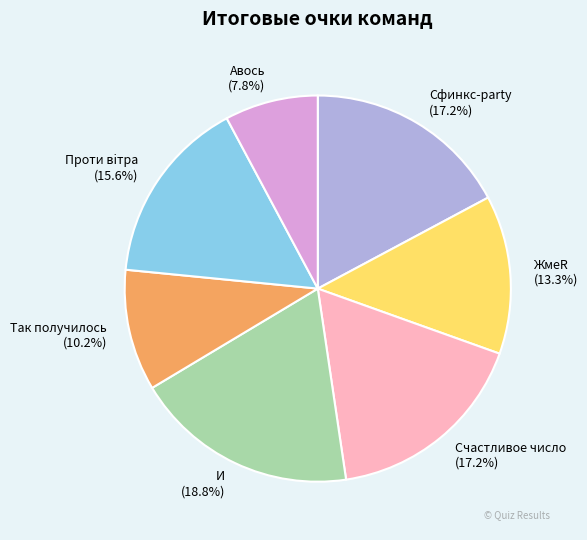

Is the sum of Так получилось and Проти вiтра greater than half?

No